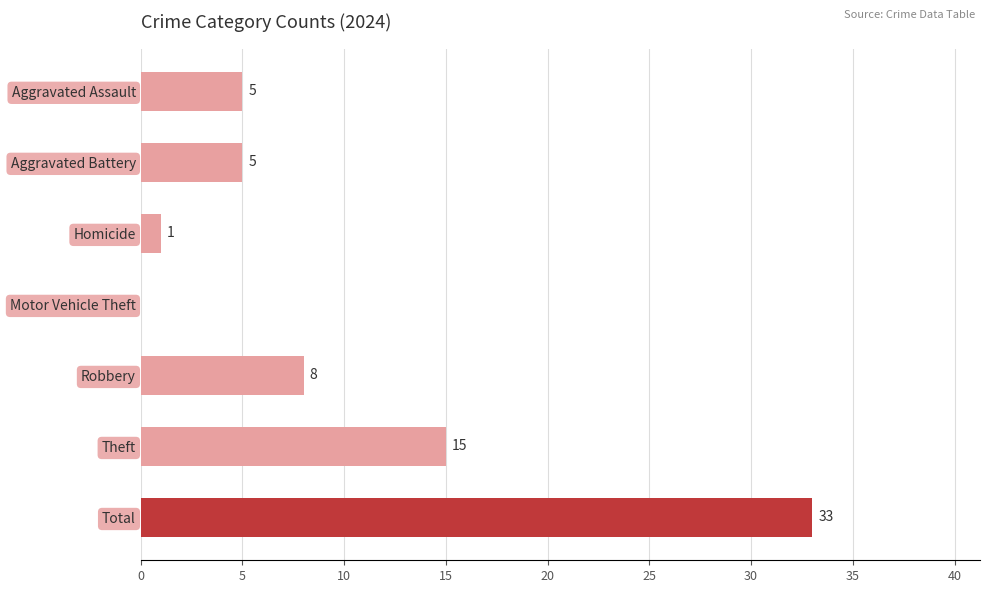

What is the change in value from Homicide to Robbery?

+7